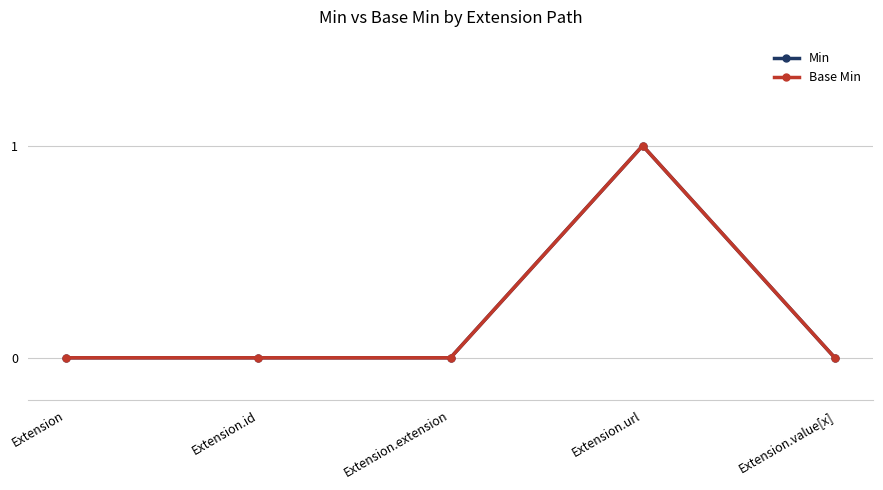

Is this an area chart (filled region under the line)?

No